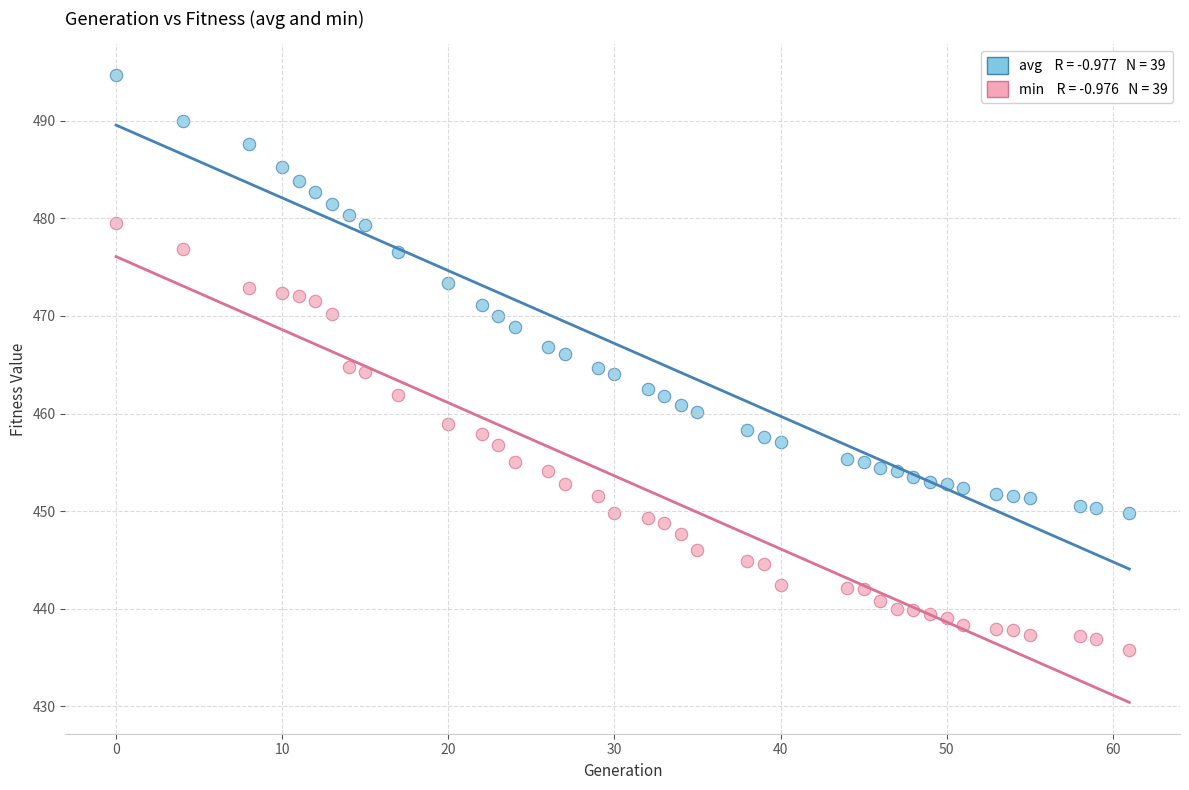

Across all data points, what is the range of X values (max minus min)?

61.0